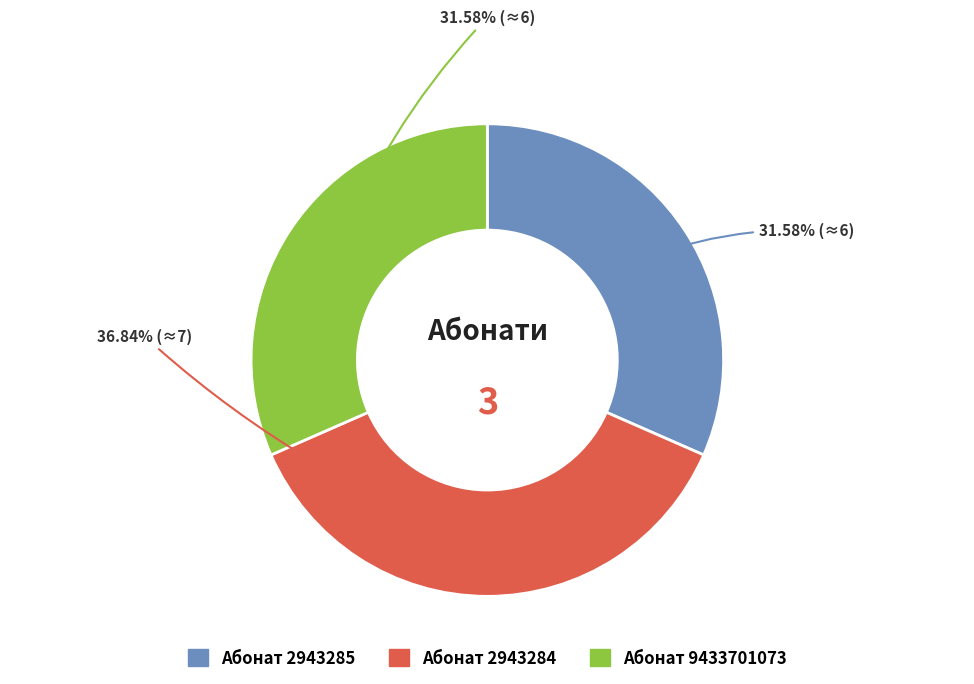

Which slice is the largest?

Абонат 2943284